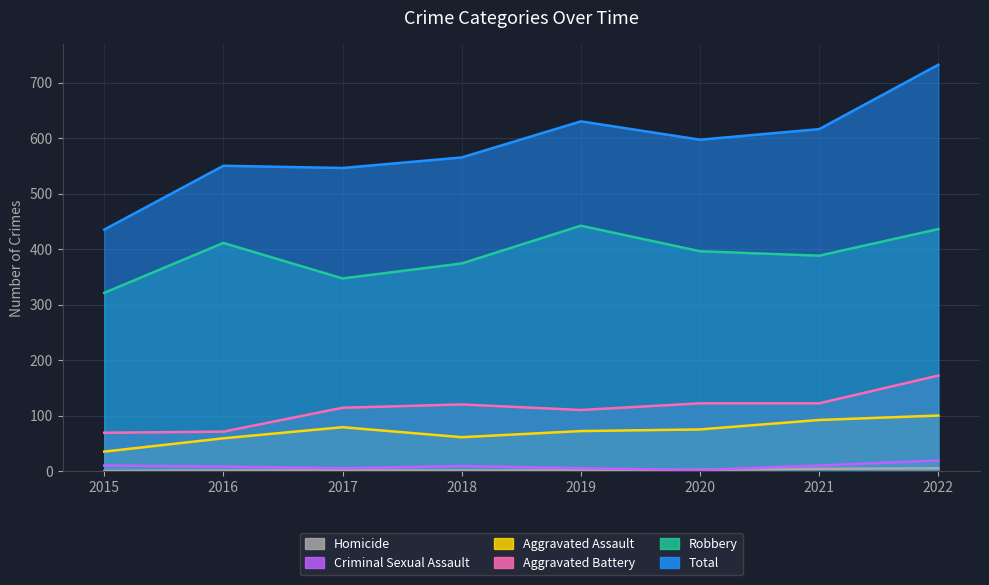

Does the chart display data point markers on the line(s)?

No